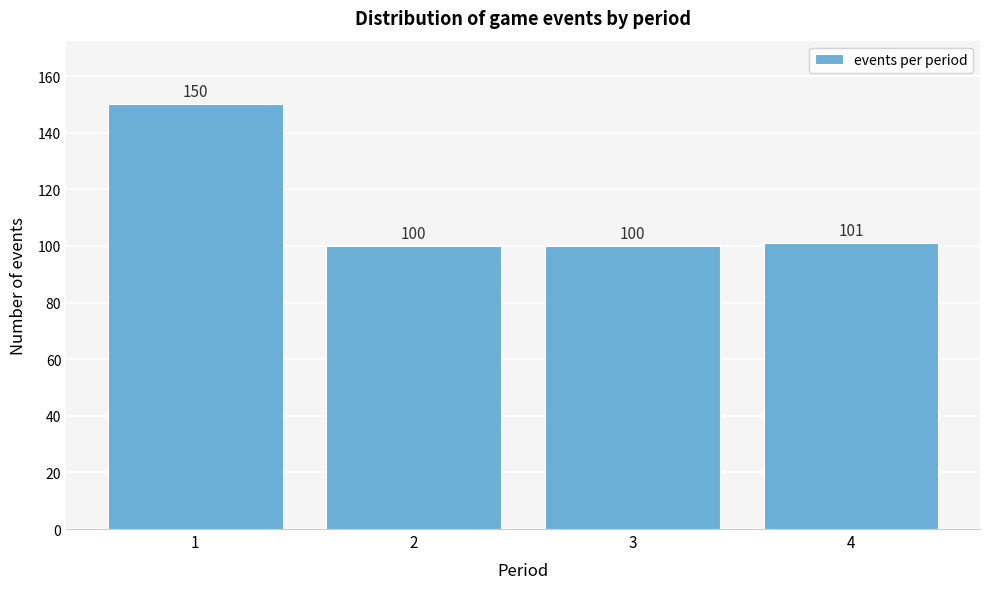

Reading right to left, what are all the values shown in this chart?

101	100	100	150